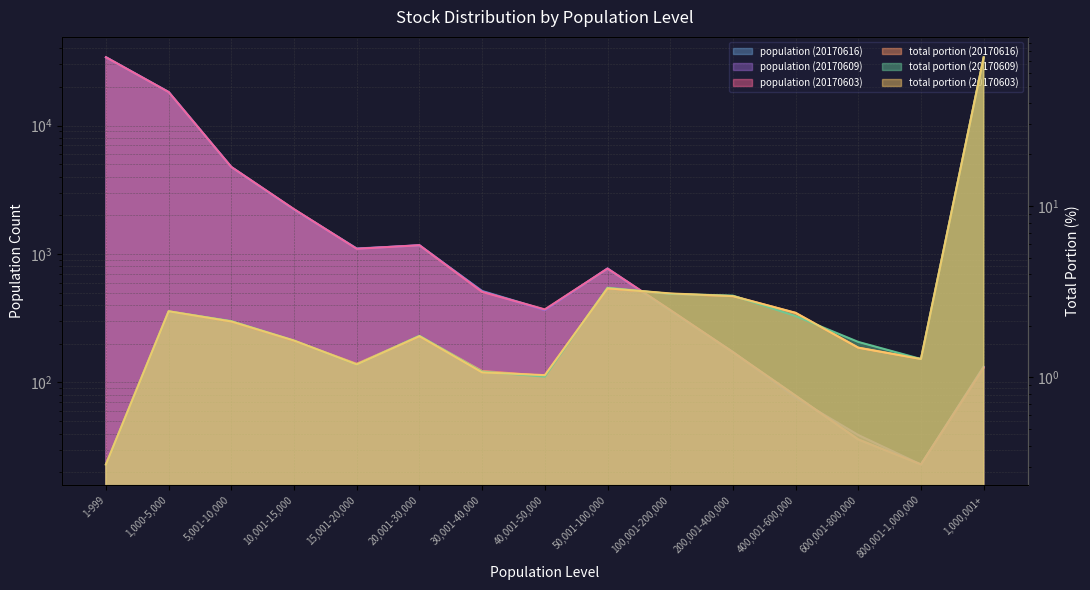

What is the label of the 8th point from the right?

40,001-50,000